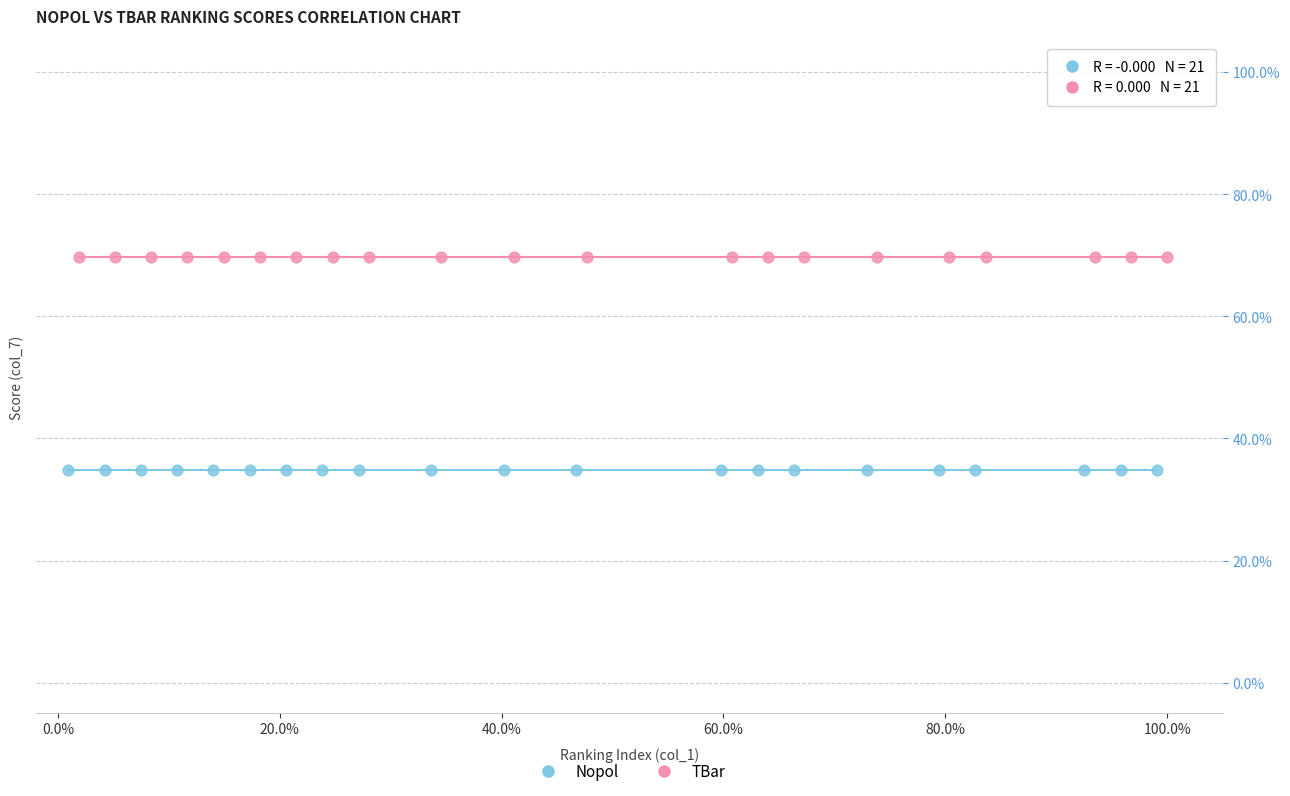

What are all the series names shown in the legend?

Nopol, TBar